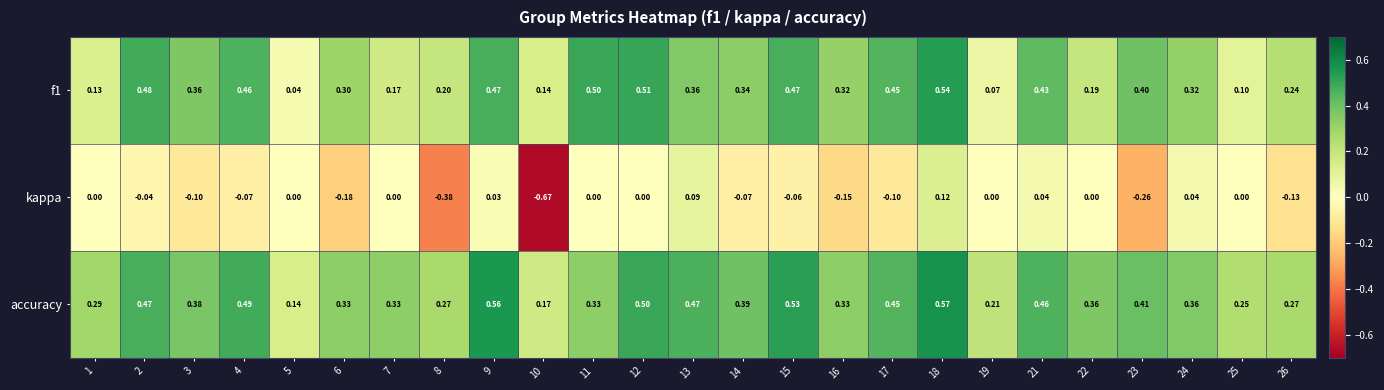

Which series changed the most between 3 and 15?

accuracy